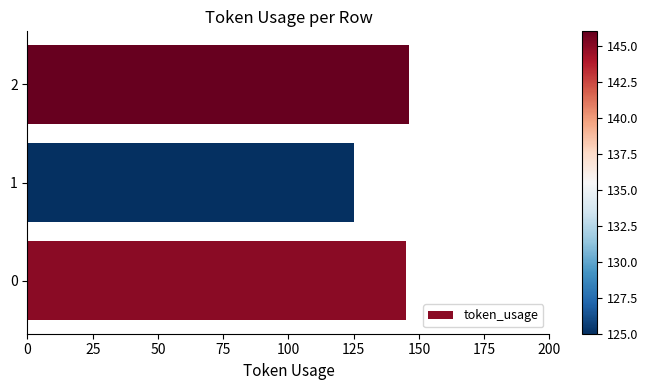

Reading bottom to top, extract all data points from this chart.

145	125	146